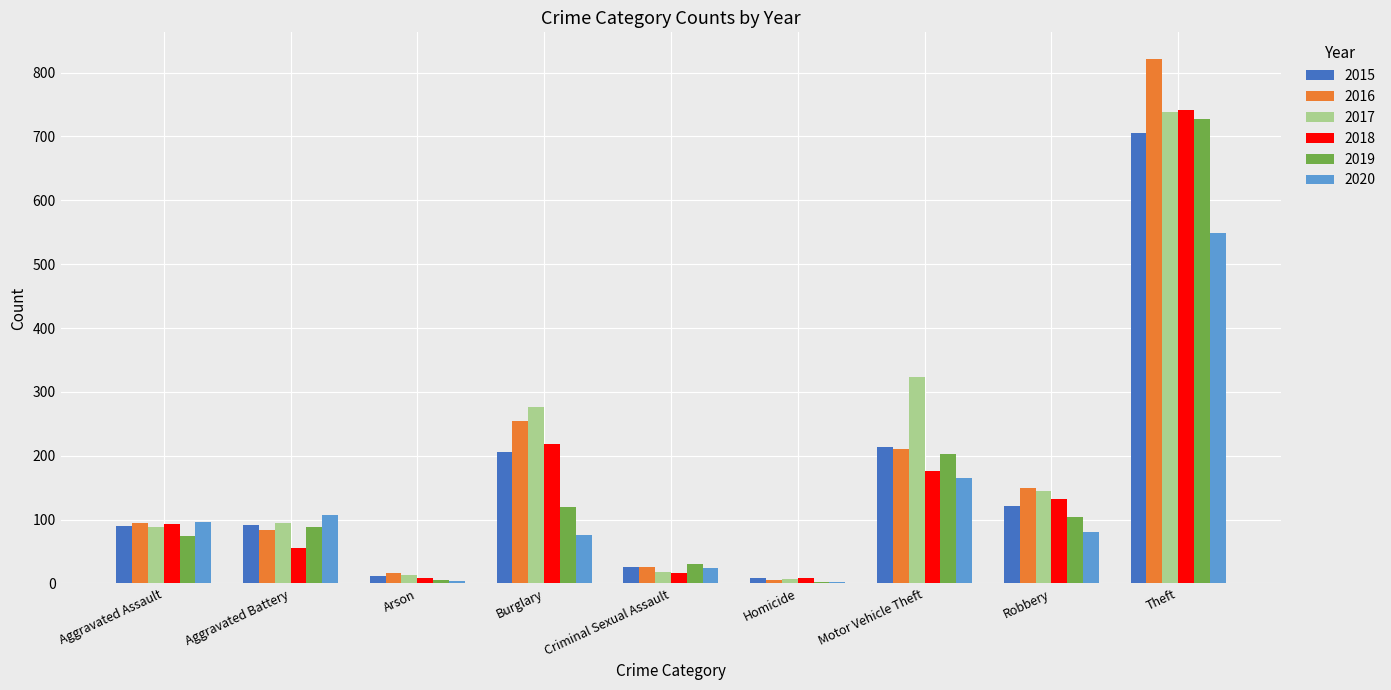

True or false: 2015 has a value of 90 at Aggravated Assault.

True